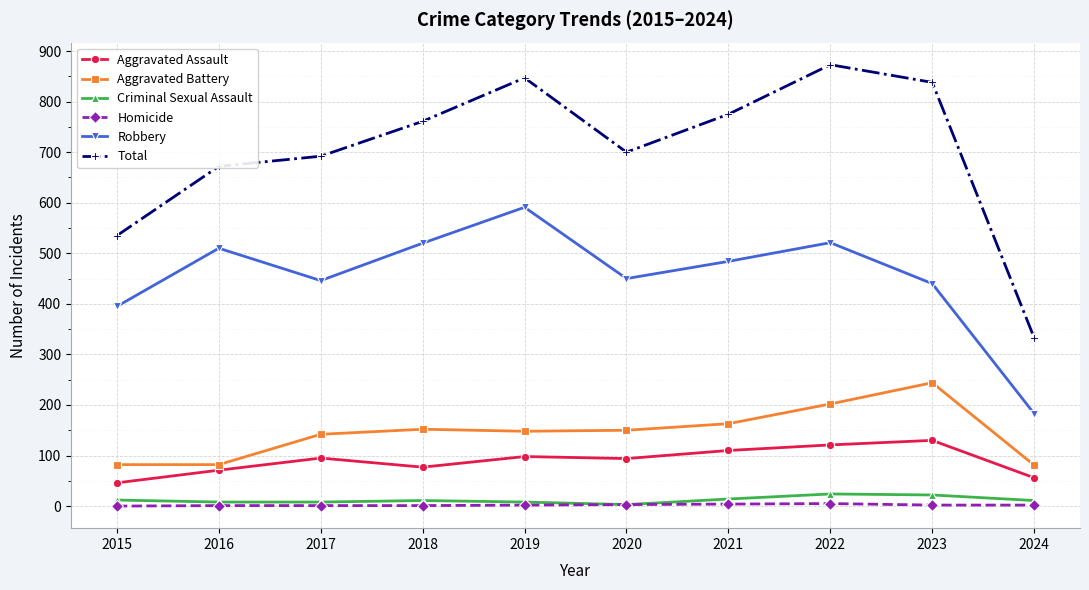

What is the maximum value shown in the chart?

873